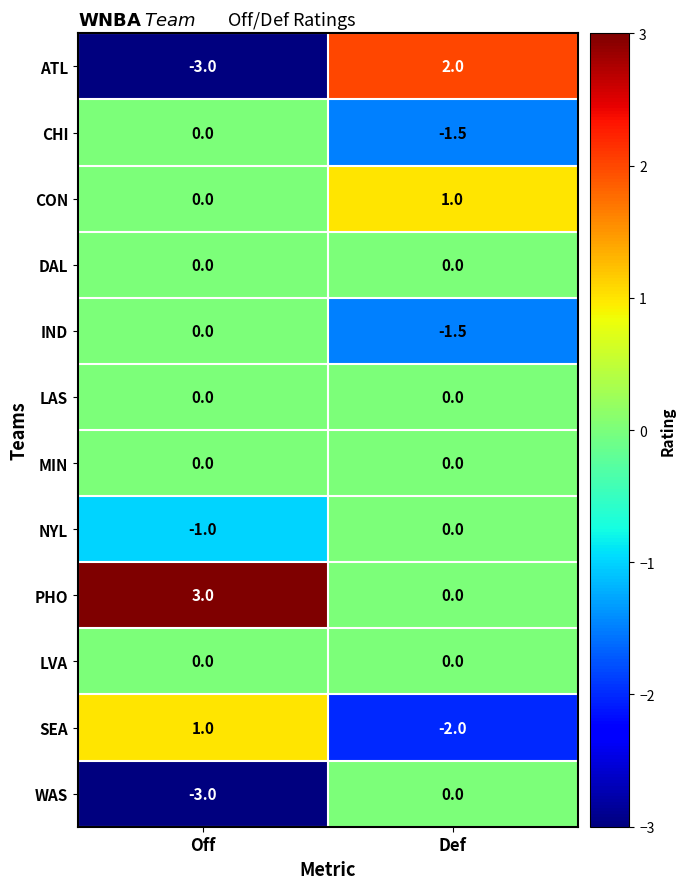

At which category does the chart reach its peak across all series?

Off